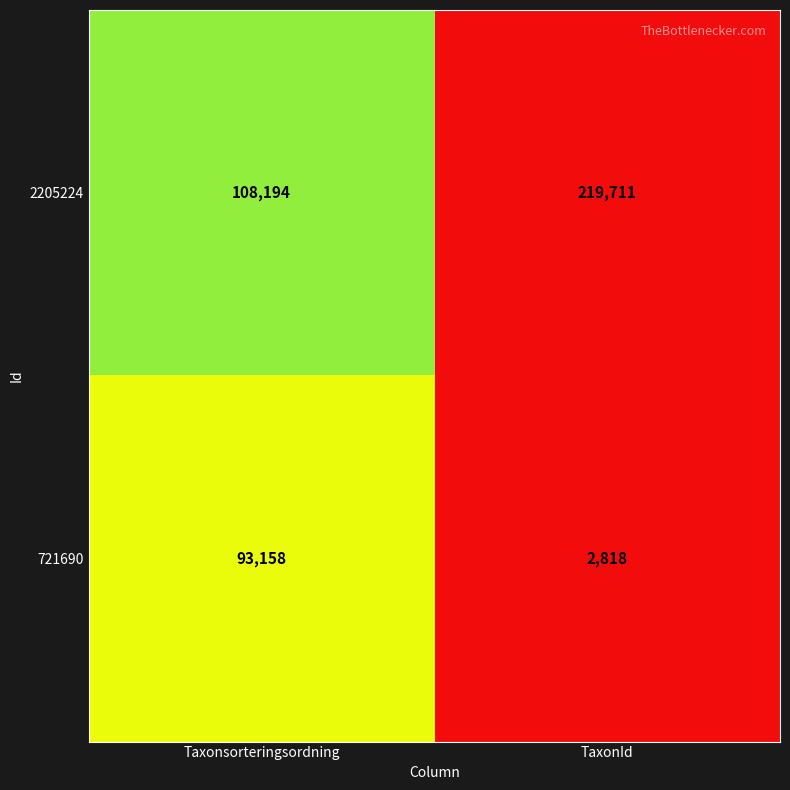

What is the difference between the 2205224 values at TaxonId and Taxonsorteringsordning?

111517